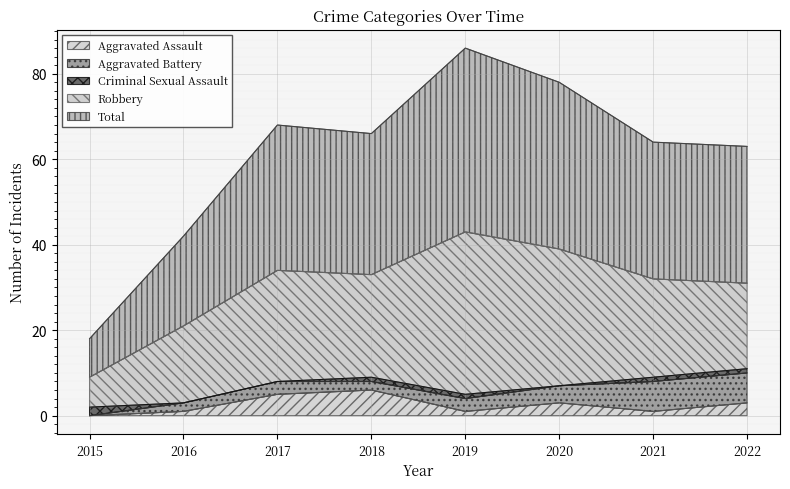

What is the minimum value for Total?

9